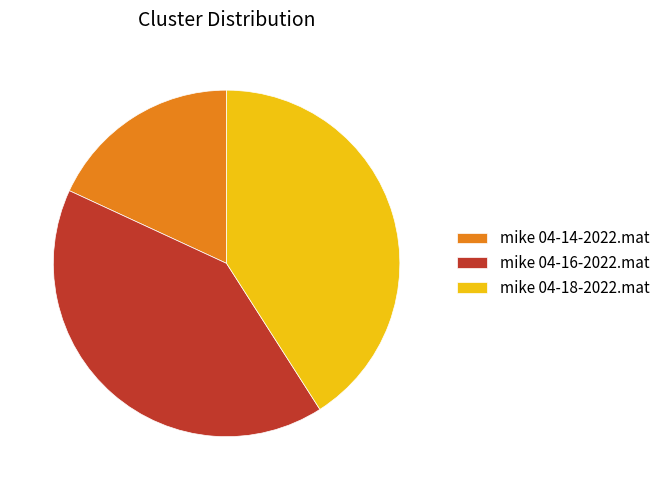

True or false: mike 04-18-2022.mat accounts for 29% of the total.

False